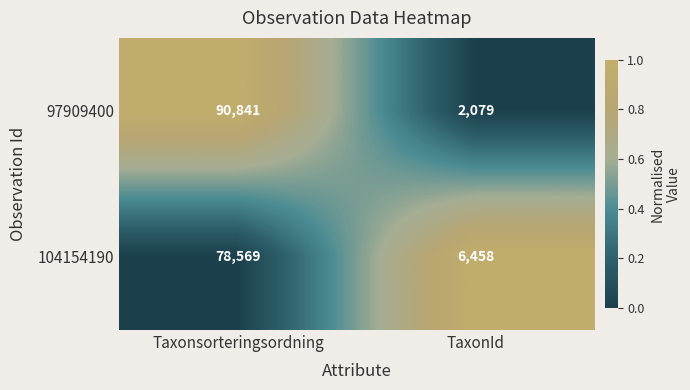

Is the value of 104154190 at TaxonId greater than the value of 97909400 at TaxonId?

Yes